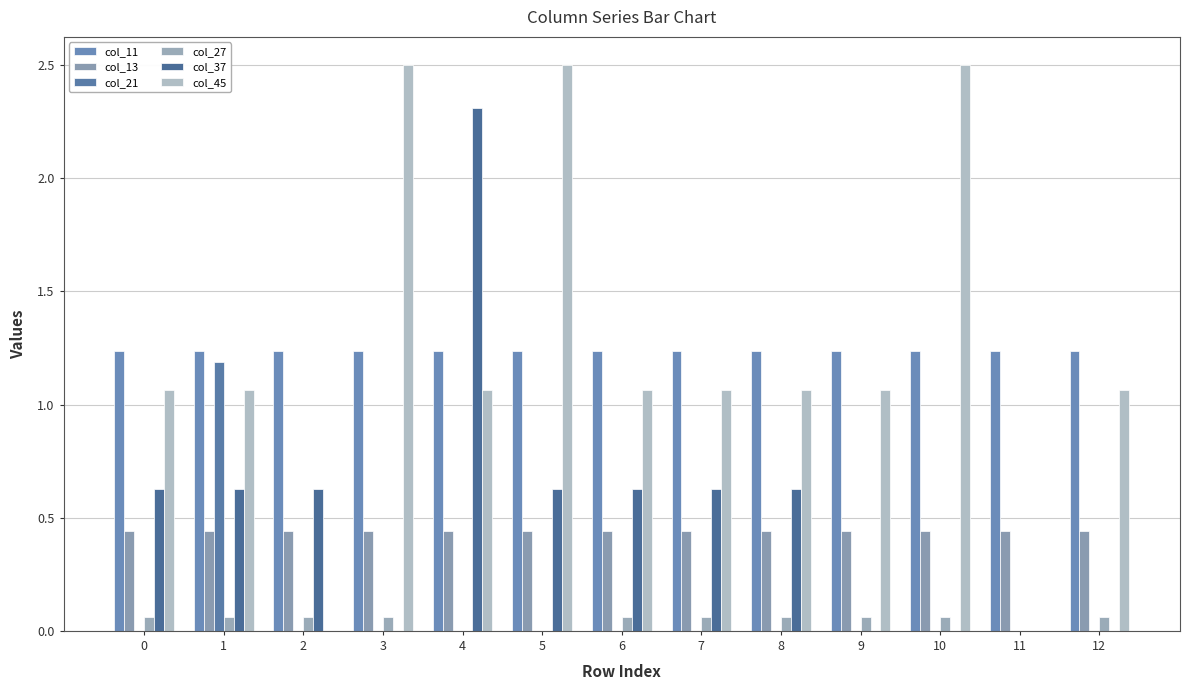

Reading left to right, extract all data points from this chart.

col_11: 1.2	1.2	1.2	1.2	1.2	1.2	1.2	1.2	1.2	1.2	1.2	1.2	1.2
col_13: 0.4	0.4	0.4	0.4	0.4	0.4	0.4	0.4	0.4	0.4	0.4	0.4	0.4
col_21: 0.0	1.2	0.0	0.0	0.0	0.0	0.0	0.0	0.0	0.0	0.0	0.0	0.0
col_27: 0.1	0.1	0.1	0.1	0.0	0.0	0.1	0.1	0.1	0.1	0.1	0.0	0.1
col_37: 0.6	0.6	0.6	0.0	2.3	0.6	0.6	0.6	0.6	0.0	0.0	0.0	0.0
col_45: 1.1	1.1	0.0	2.5	1.1	2.5	1.1	1.1	1.1	1.1	2.5	0.0	1.1